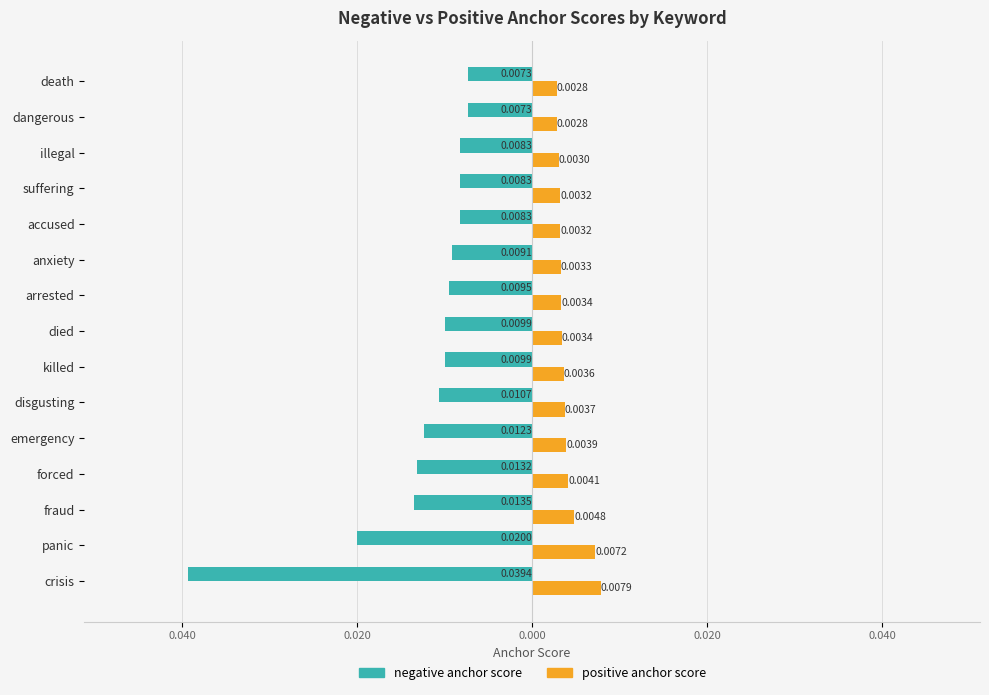

At how many categories does at least one series exceed 0?

15